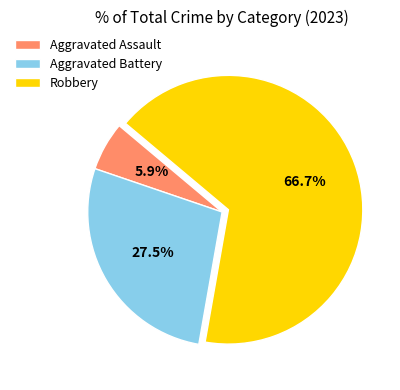

Rank the categories by value from lowest to highest.

Aggravated Assault, Aggravated Battery, Robbery